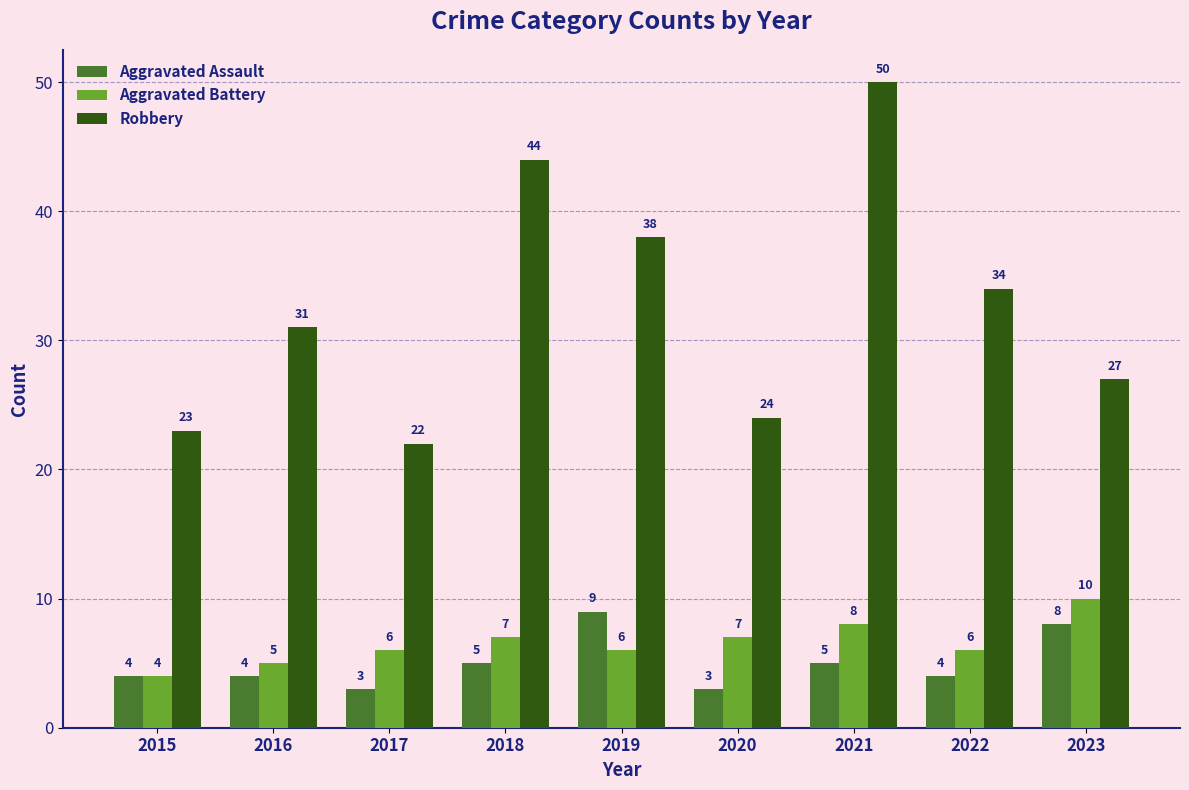

Reading left to right, extract all data points from this chart.

Aggravated Assault: 2015=4	2016=4	2017=3	2018=5	2019=9	2020=3	2021=5	2022=4	2023=8
Aggravated Battery: 2015=4	2016=5	2017=6	2018=7	2019=6	2020=7	2021=8	2022=6	2023=10
Robbery: 2015=23	2016=31	2017=22	2018=44	2019=38	2020=24	2021=50	2022=34	2023=27